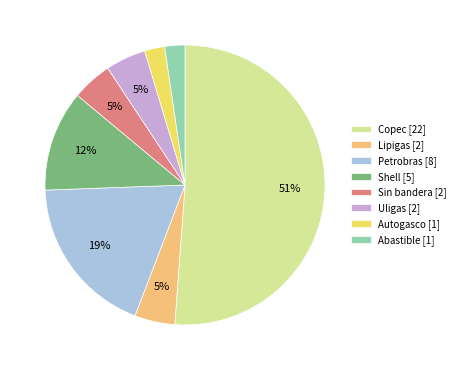

Is there any slice that represents more than half of the pie?

Yes